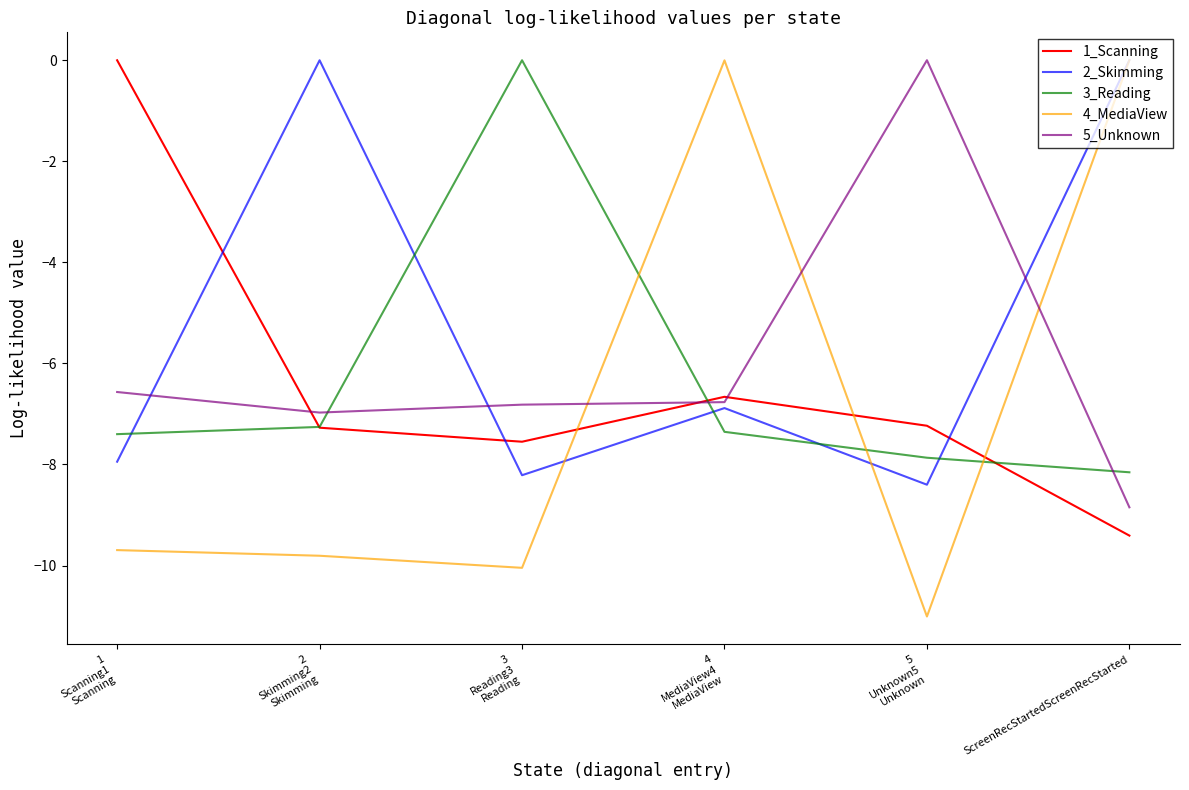

What is the difference between the second highest and minimum values in the 2_Skimming series?

8.4